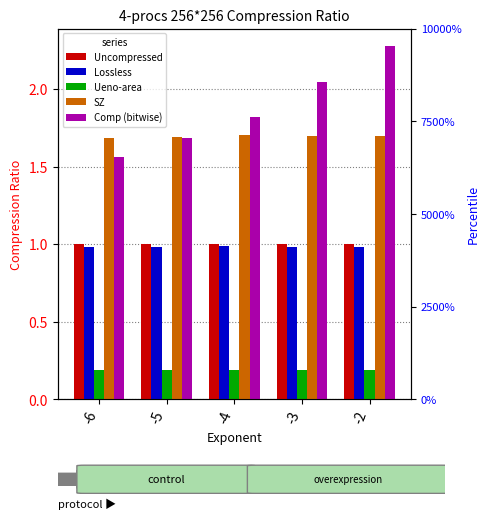

What are all the series names shown in the legend?

Uncompressed, Lossless, Ueno-area, SZ, Comp (bitwise)